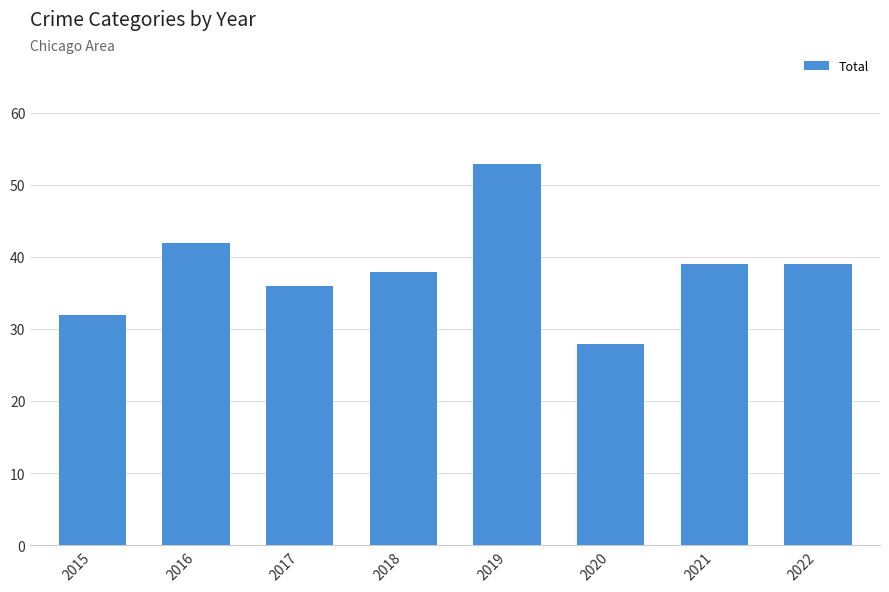

Reading left to right, extract all data points from this chart.

32	42	36	38	53	28	39	39